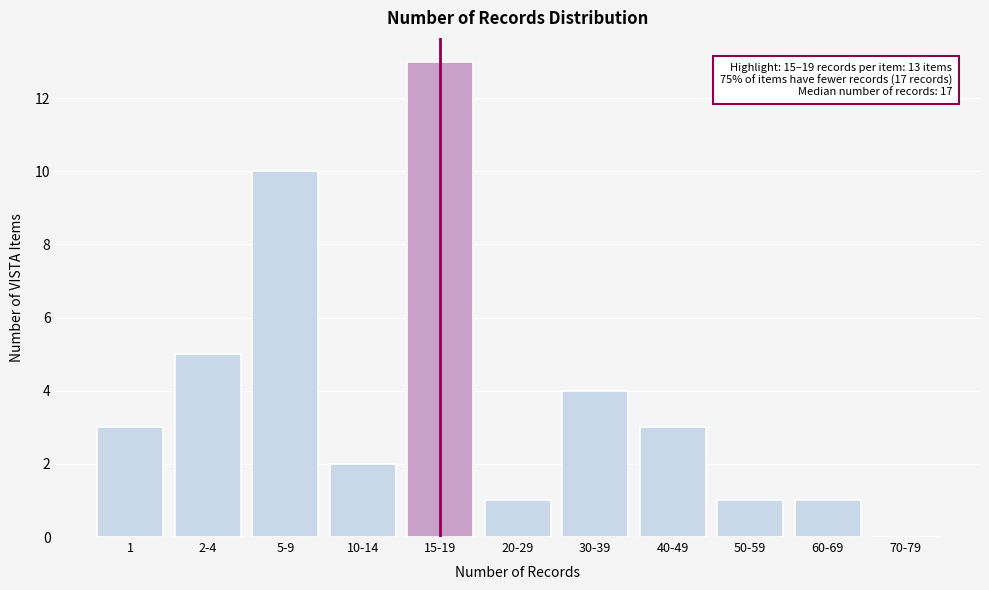

Reading left to right, extract all data points from this chart.

1=3	2-4=5	5-9=10	10-14=2	15-19=13	20-29=1	30-39=4	40-49=3	50-59=1	60-69=1	70-79=0